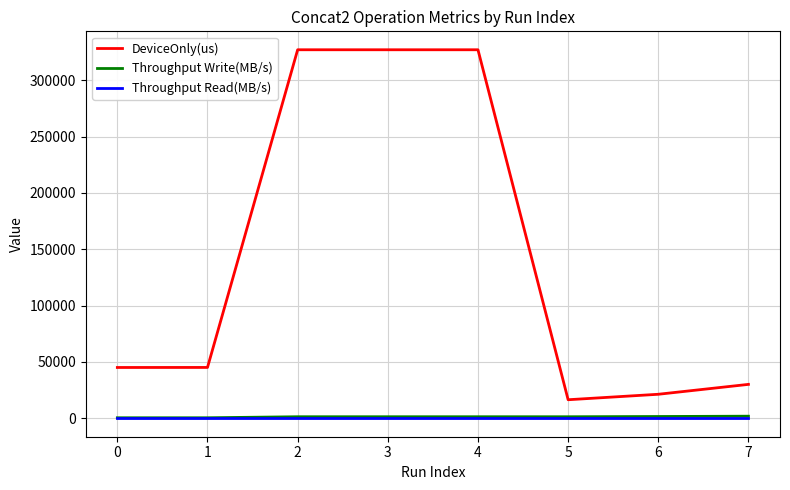

Which series has the largest total across all categories?

DeviceOnly(us)